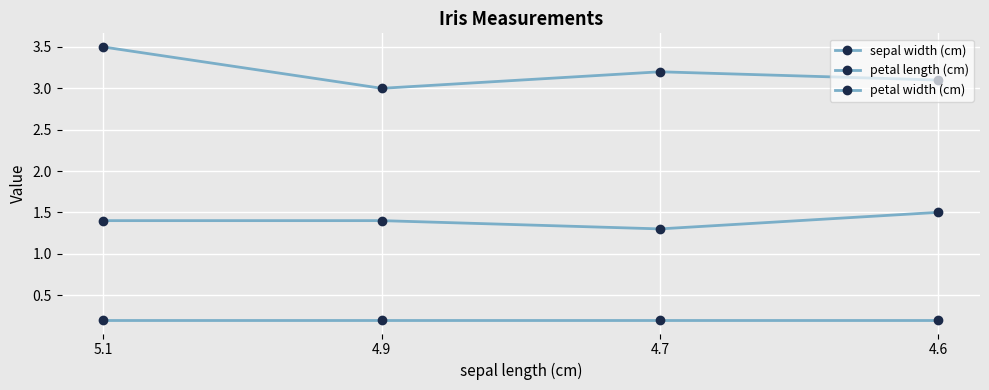

How many data points does each series have?

4